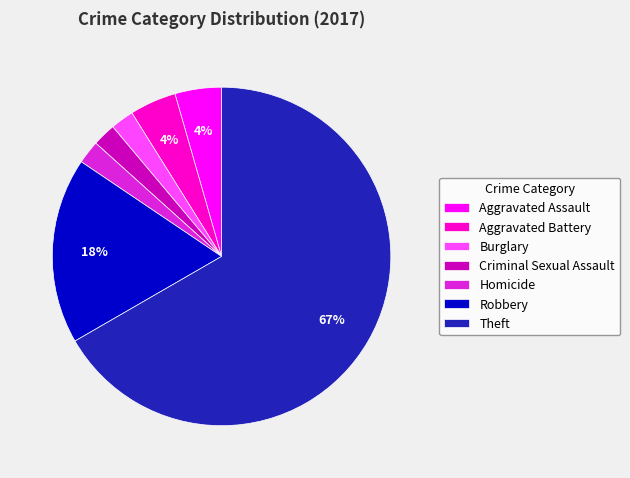

The Burglary slice represents 2% of the pie. True or false?

True